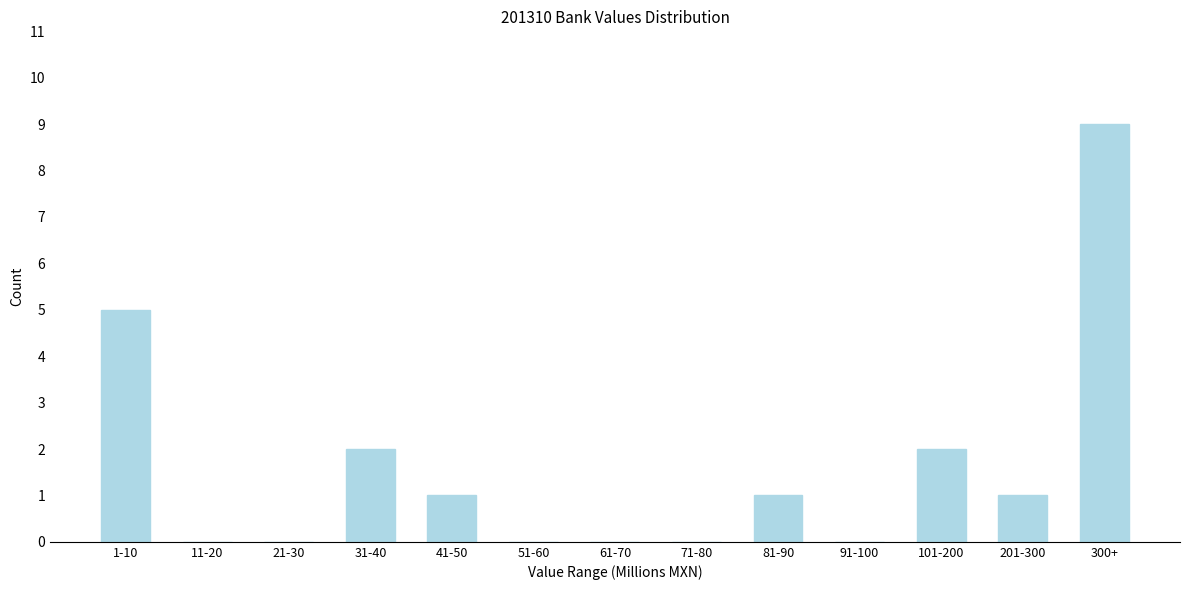

Reading right to left, what are all the values shown in this chart?

300+=9	201-300=1	101-200=2	91-100=0	81-90=1	71-80=0	61-70=0	51-60=0	41-50=1	31-40=2	21-30=0	11-20=0	1-10=5